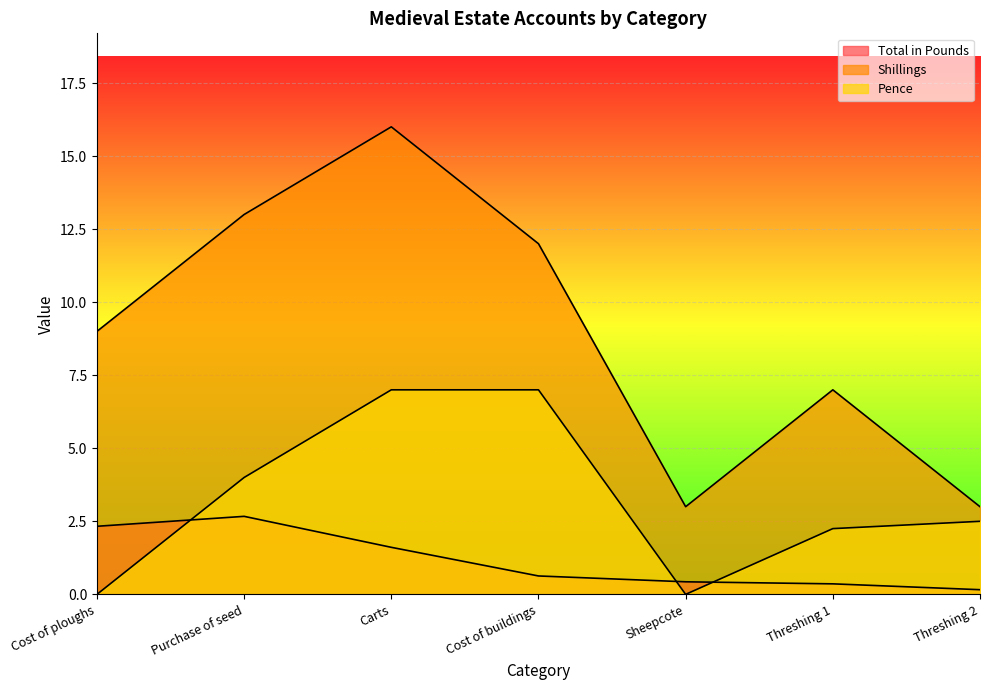

How many lines are shown in the chart?

3